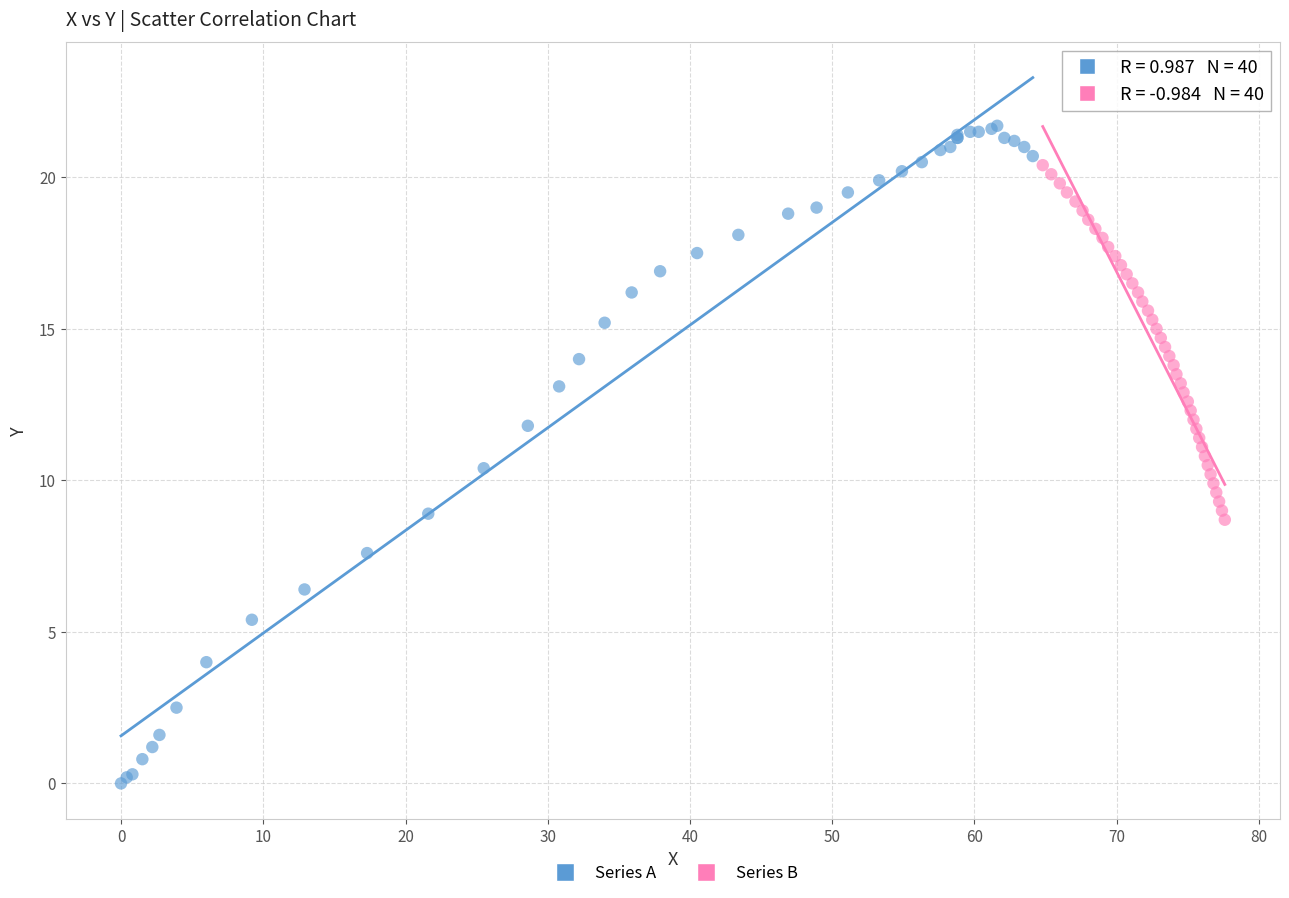

Which series reaches the minimum Y coordinate?

Series A